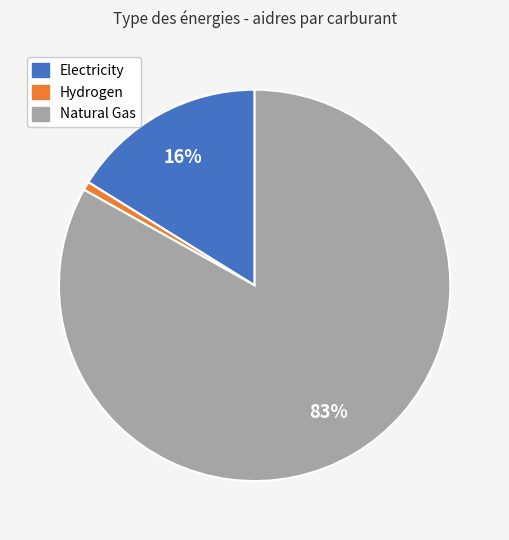

To the nearest percent, what is the difference between the largest and smallest slice percentages?

82%